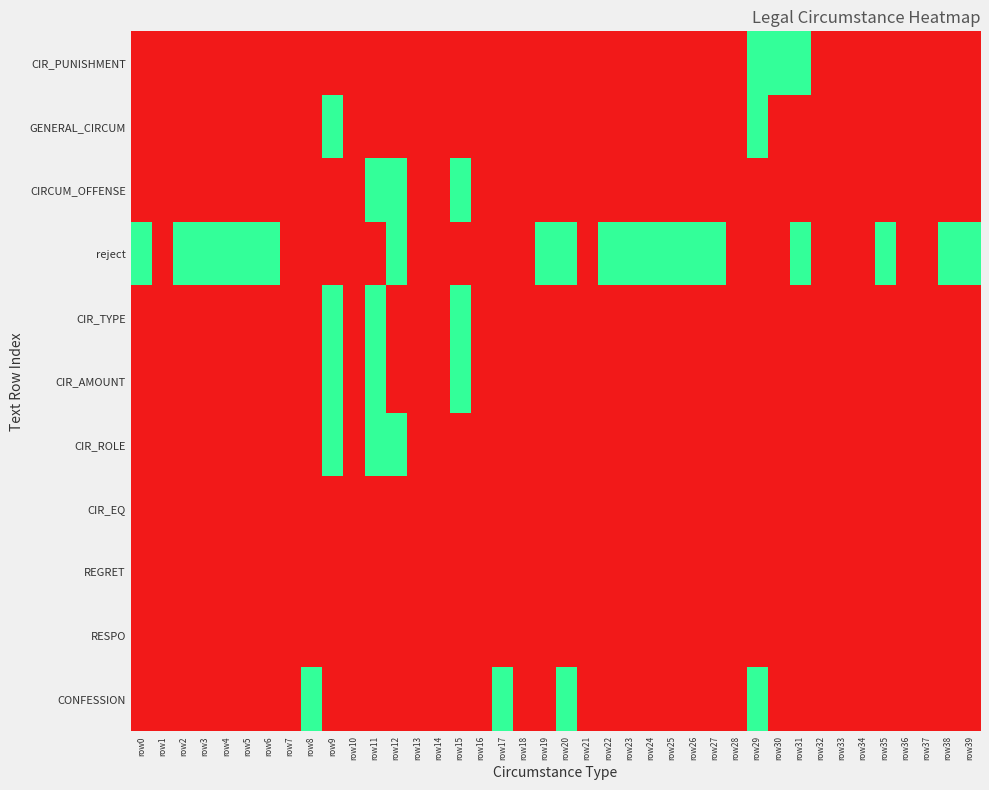

At how many categories does at least one series exceed 0?

26